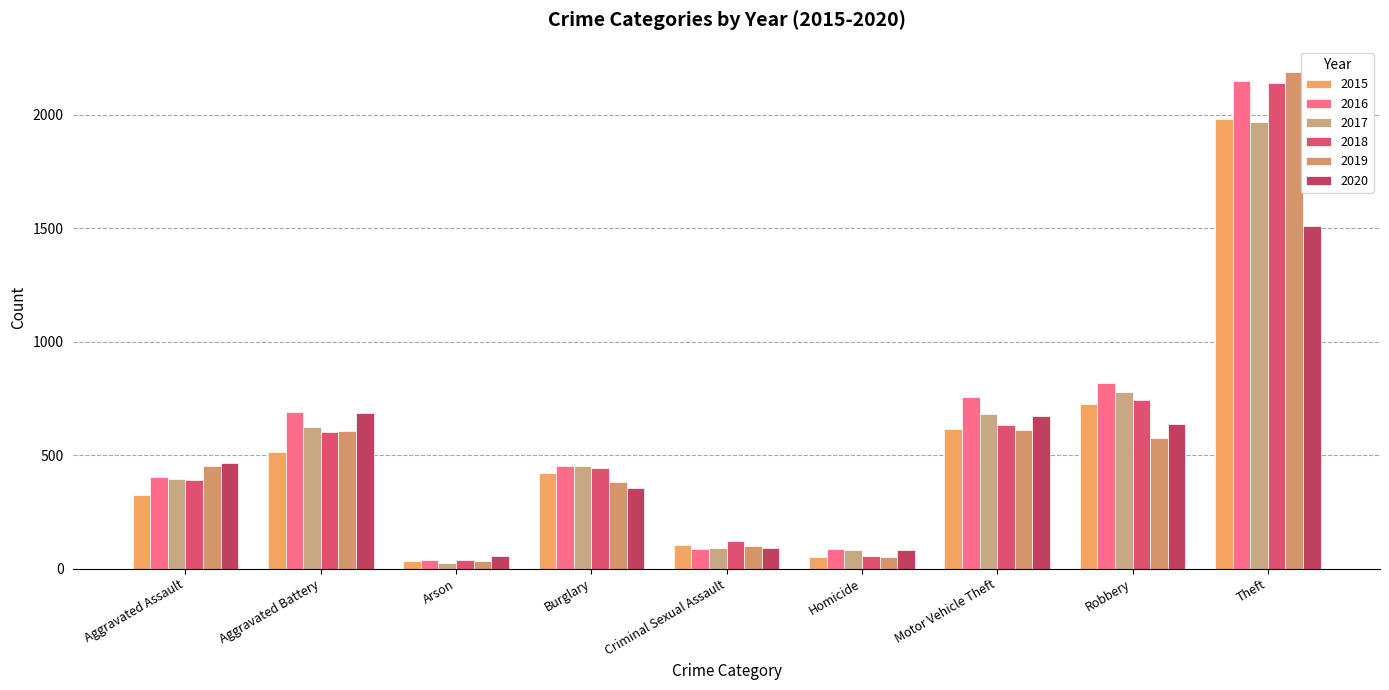

Where is 2019 nearest to the value 1111?

Motor Vehicle Theft